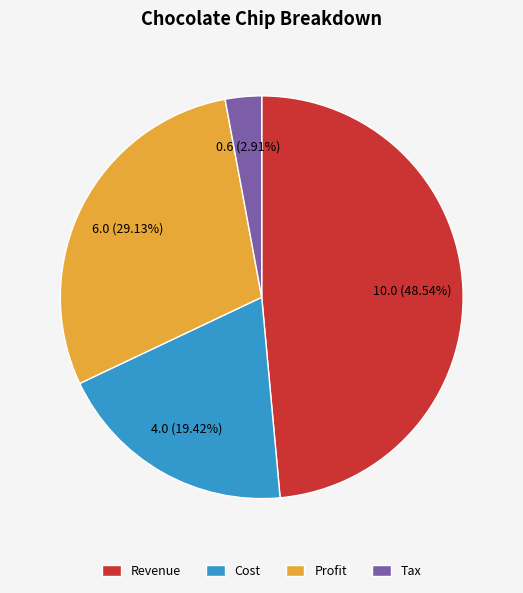

What is the smallest slice in the pie chart?

Tax